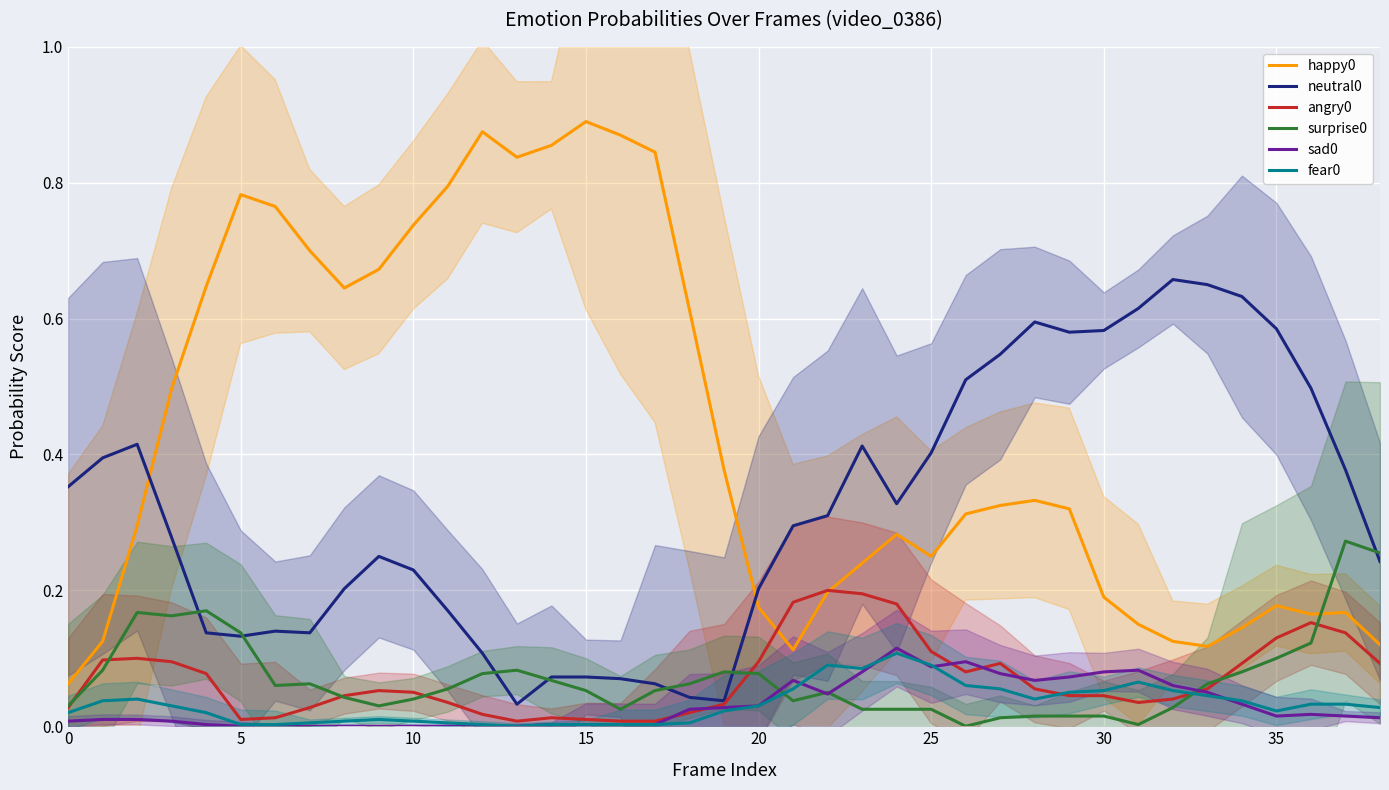

True or false: neutral0 and angry0 cross at least once.

False